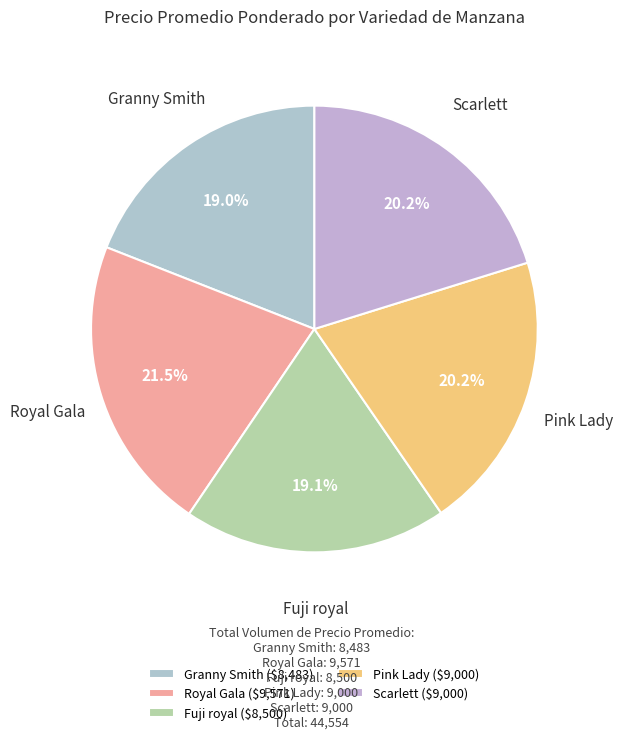

How many slices are in this pie chart?

5